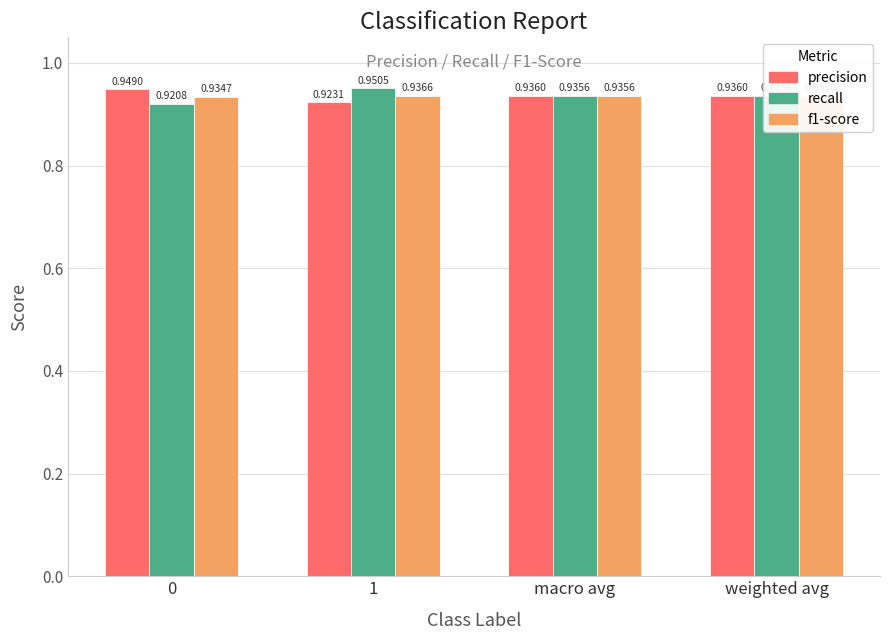

What is the sum of the recall values at macro avg and weighted avg?

1.9